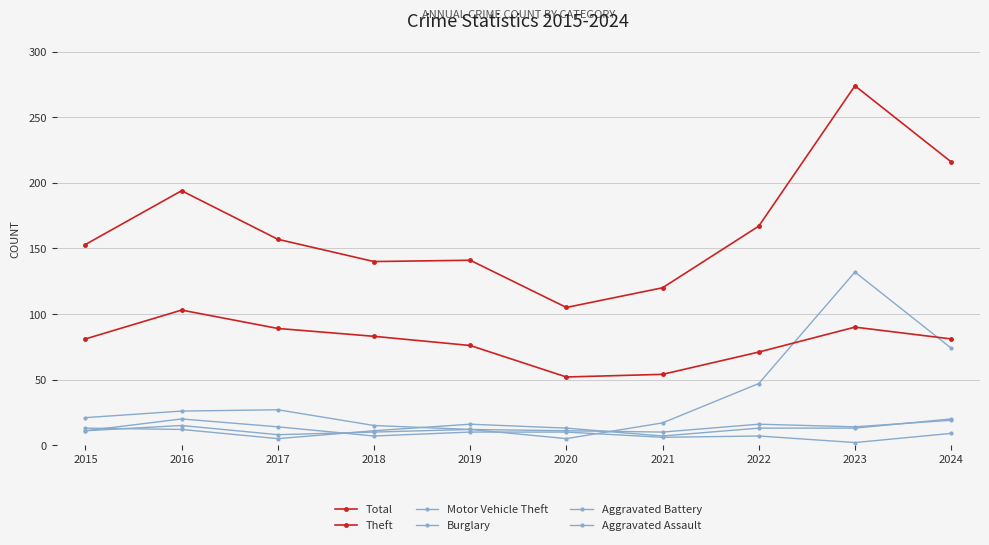

What is the sum of all Total values?

1667